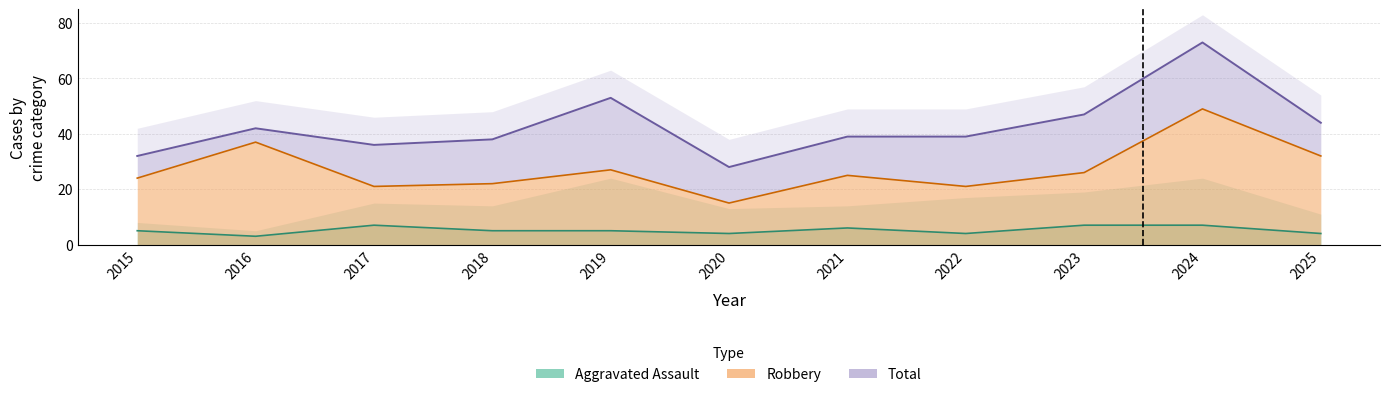

Does the chart have visible grid lines?

Yes